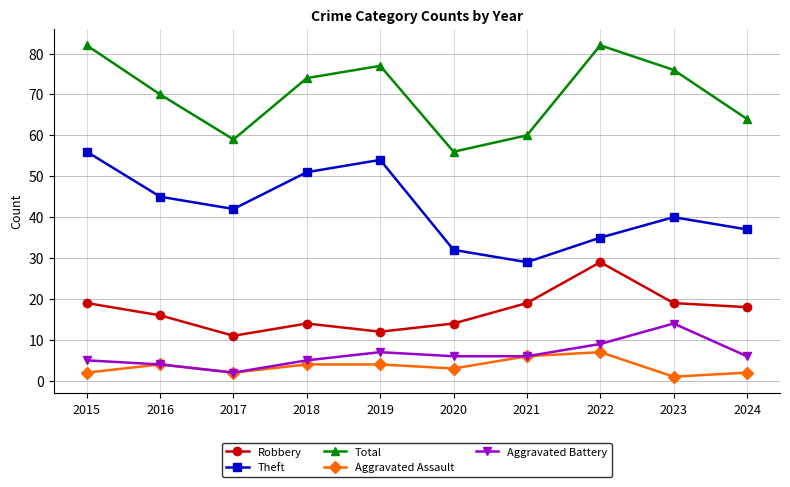

What is the difference between the second highest and second lowest values in the Theft series?

22